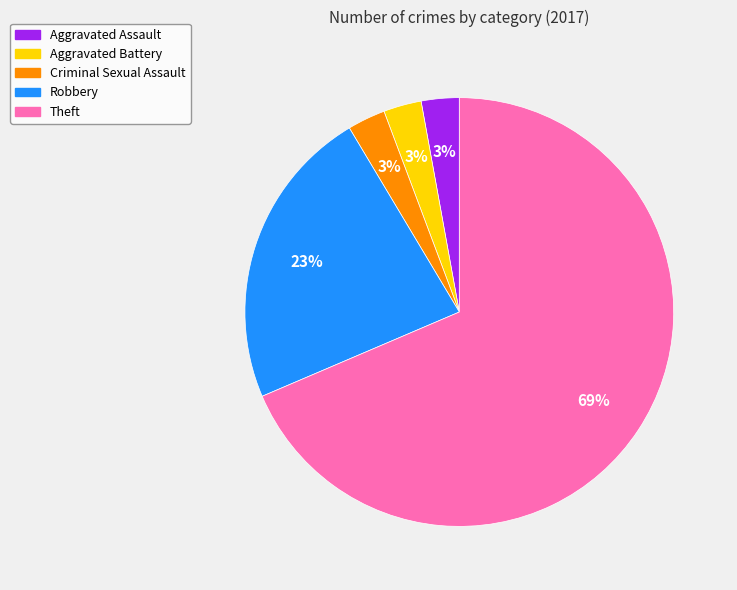

To the nearest percent, what is the average slice percentage?

20%